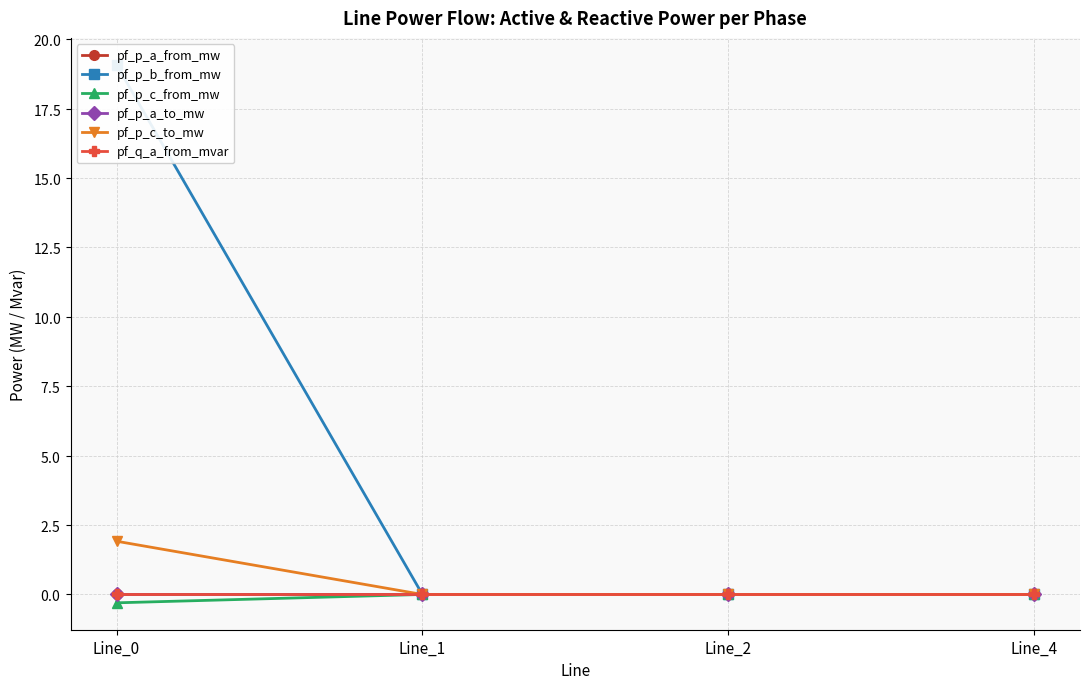

What is the sum of all pf_p_c_to_mw values?

1.9